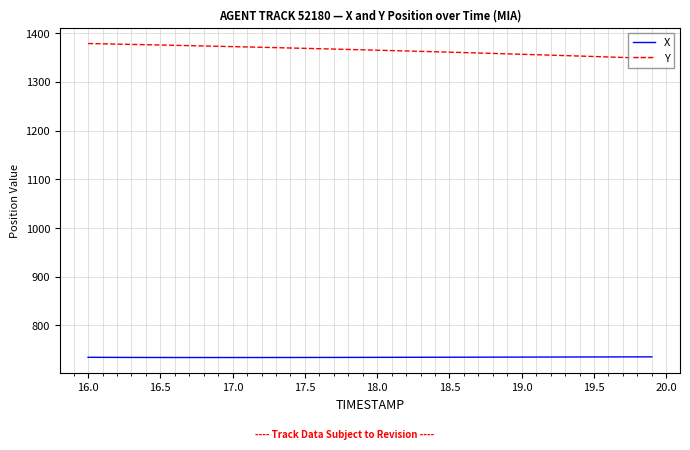

Which series has the largest total across all categories?

Y